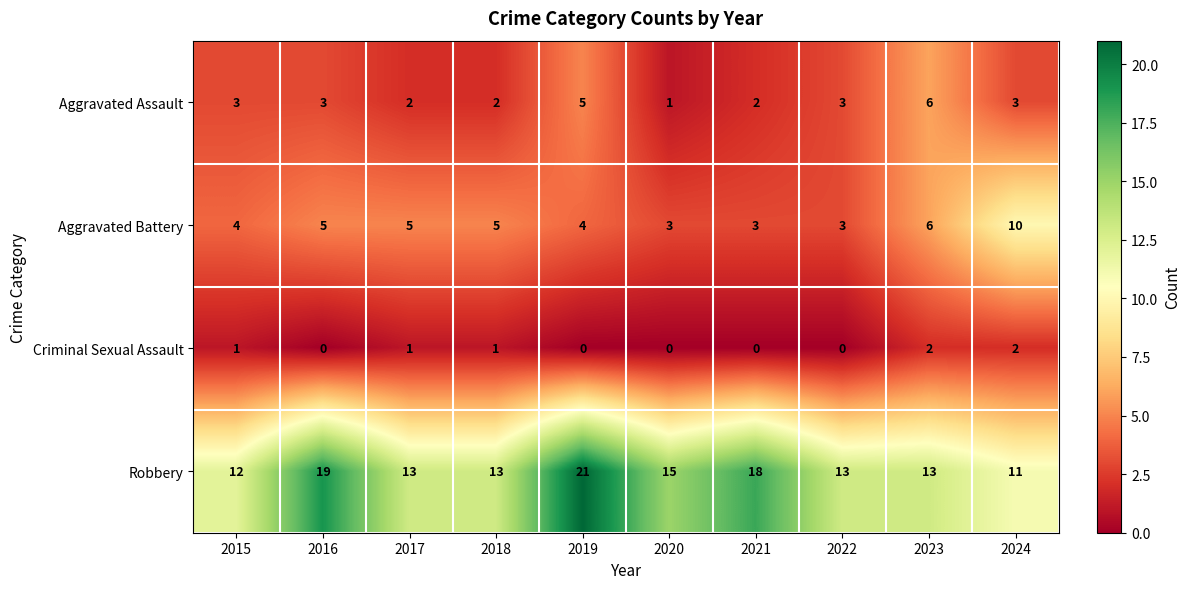

Which series has the largest range (max minus min)?

Robbery